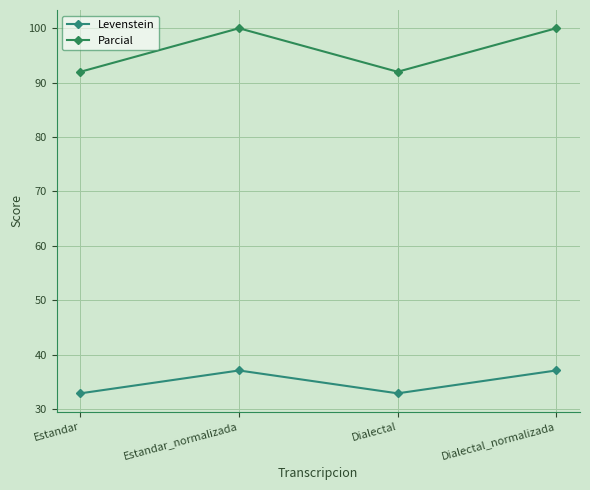

Which category has the highest value across all series?

Estandar_normalizada